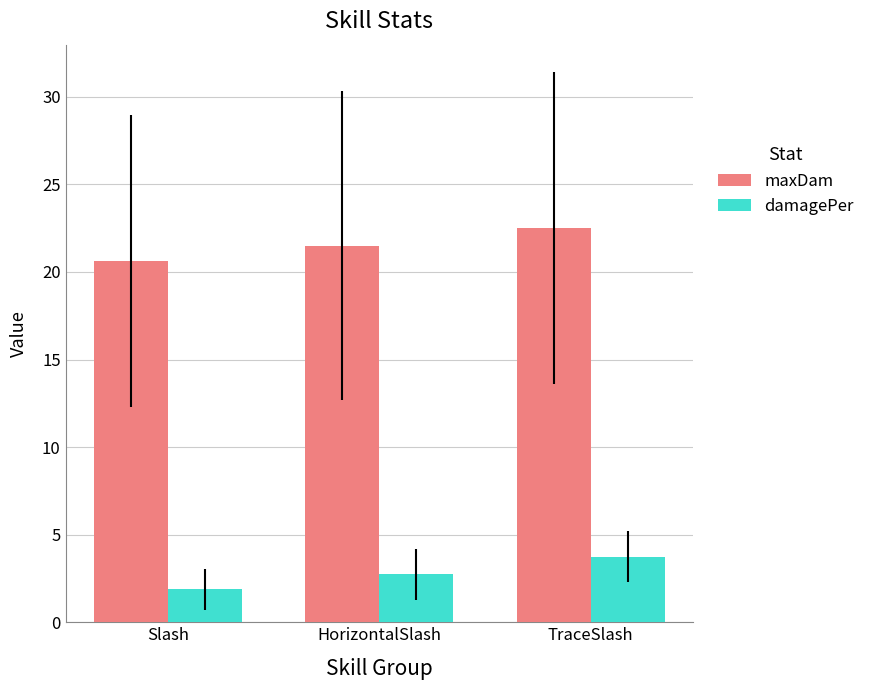

True or false: maxDam has a value of 37.8 at TraceSlash.

False